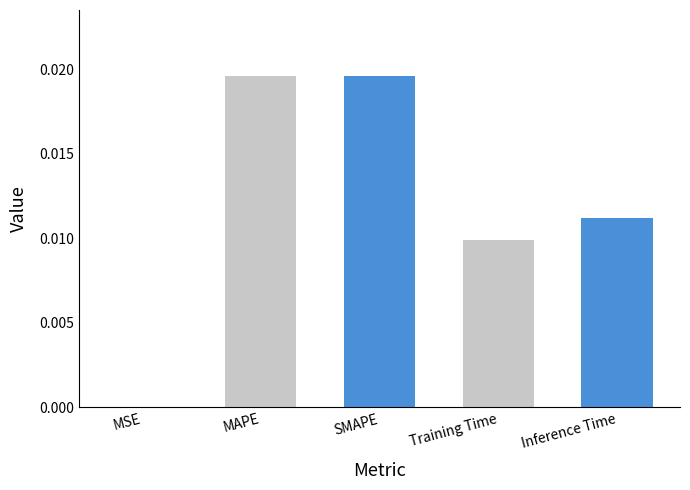

True or false: the data shows 0.0 at MSE.

True